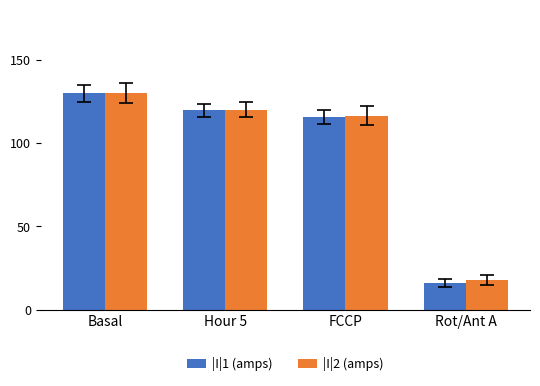

What are all the series names shown in the legend?

|I|1 (amps), |I|2 (amps)